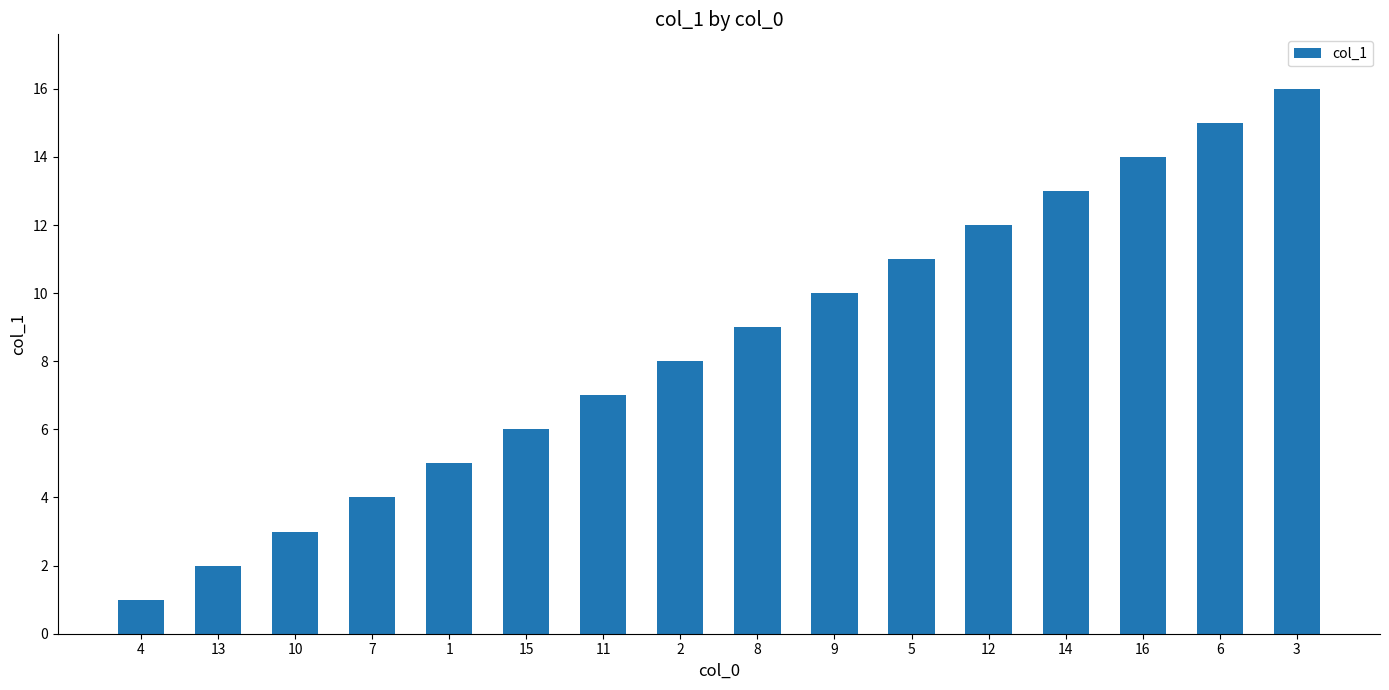

What is the difference between the values at 3 and 15?

10